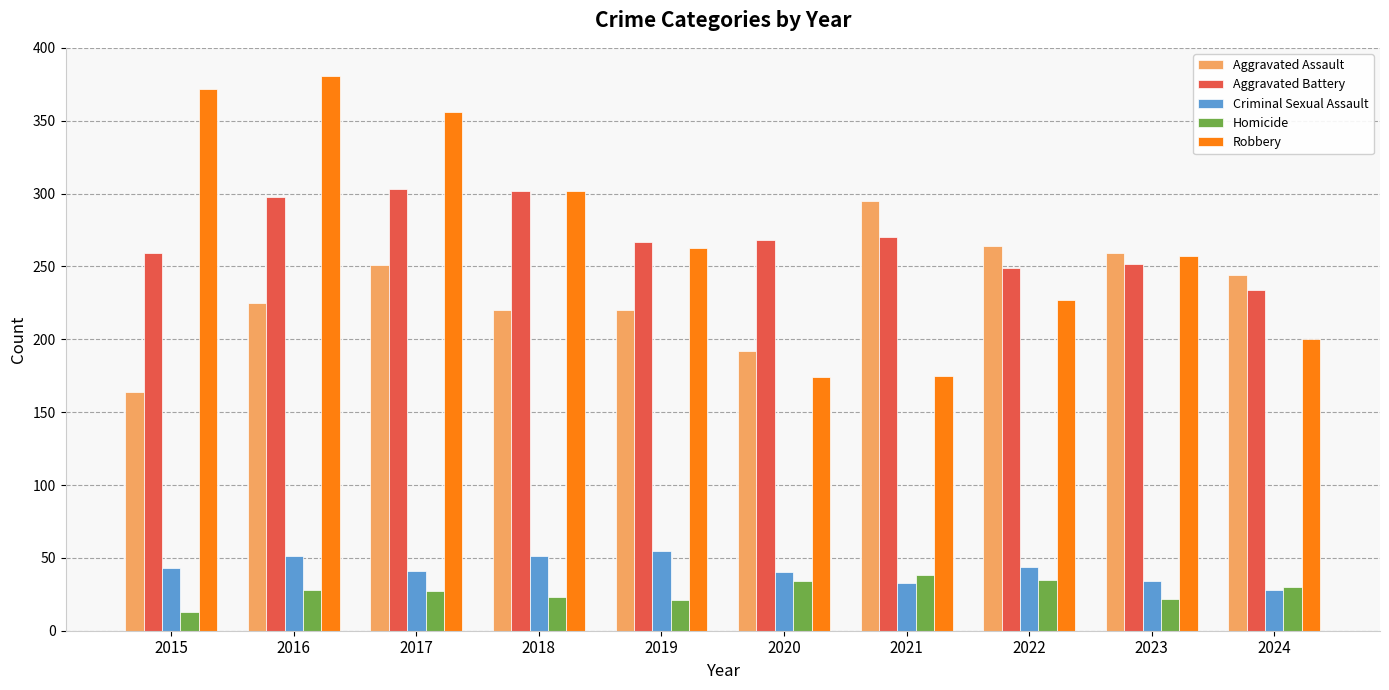

Does the chart contain stacked bars?

No